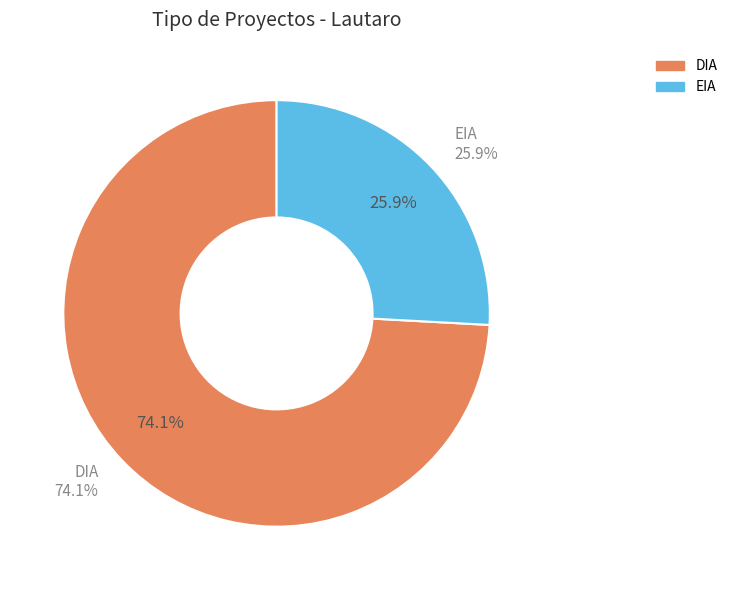

What percentage is the EIA slice, to the nearest percent?

26%